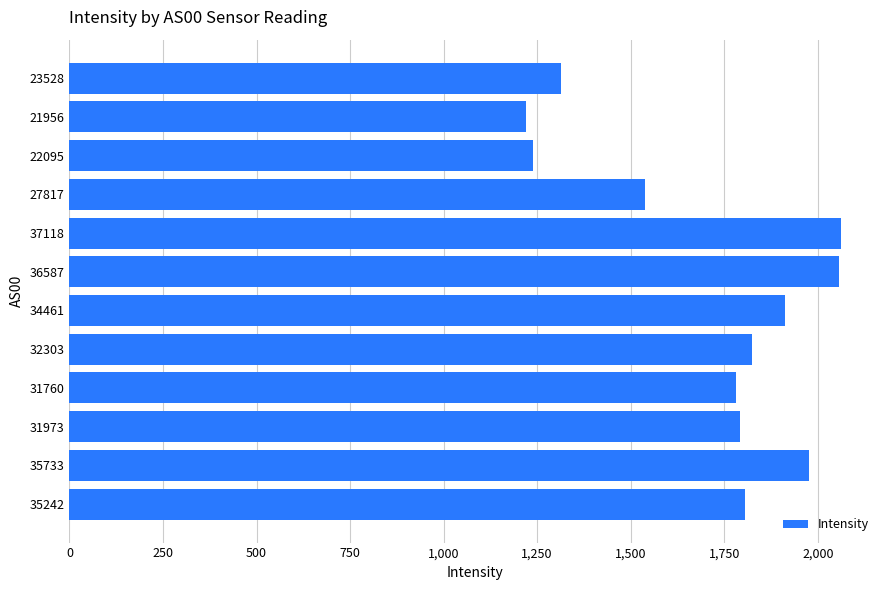

What is the change in value from 36587 to 22095?

-817.0